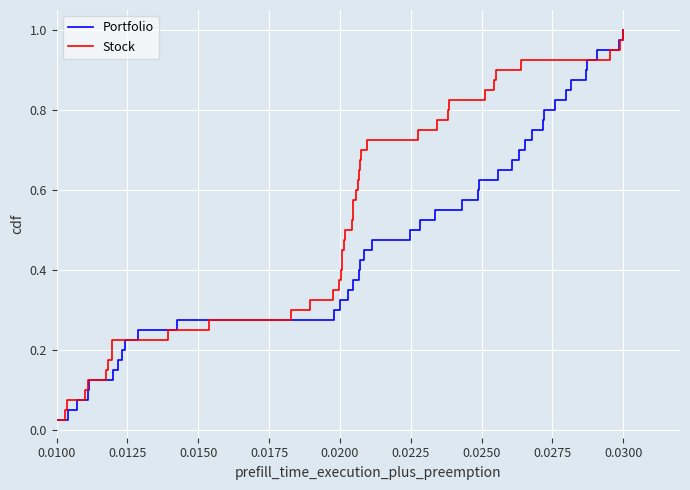

At which label does Portfolio reach its peak?

0.0300